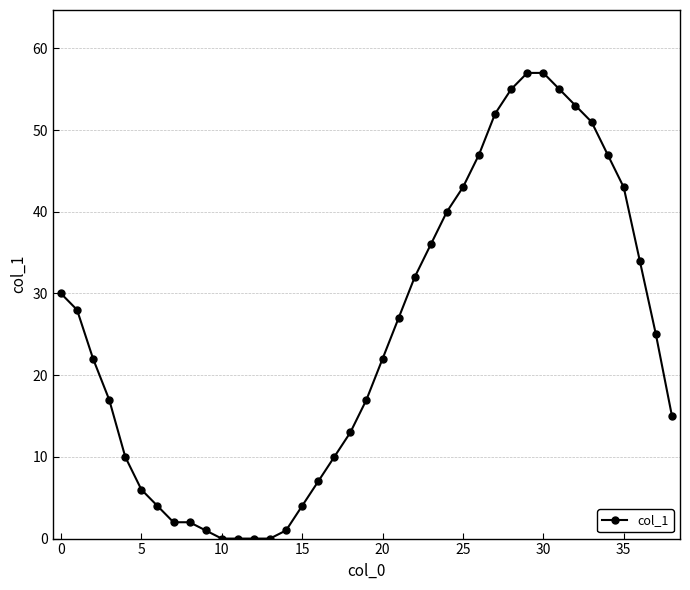

What is the average value?

25